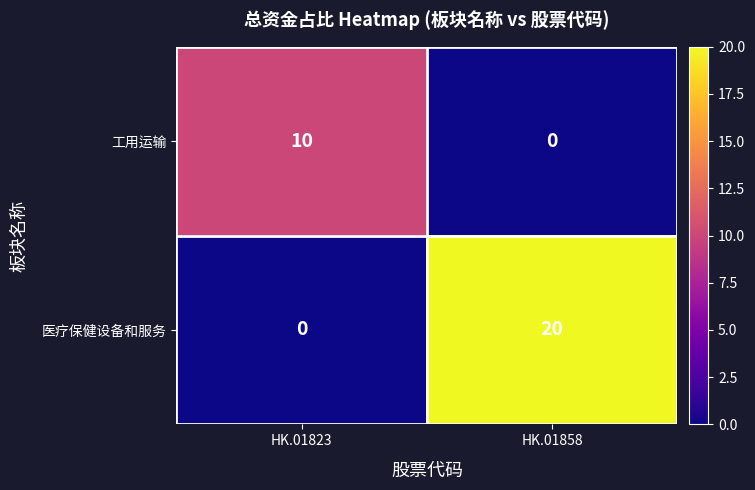

Reading right to left, what are all the values shown in this chart?

工用运输: HK.01858=0	HK.01823=10
医疗保健设备和服务: HK.01858=20	HK.01823=0